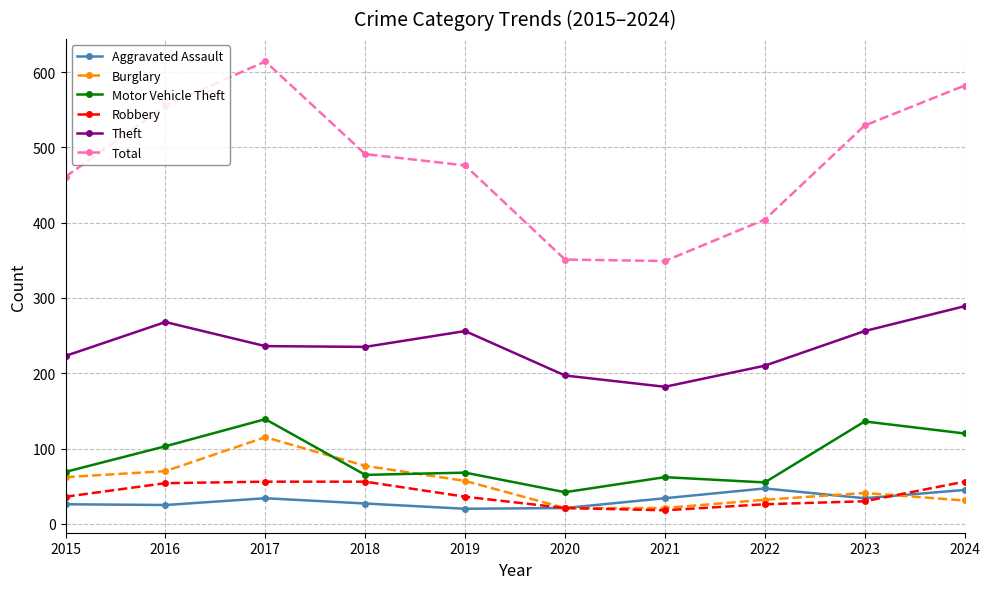

What is the difference between the highest and lowest values at 2021?

331